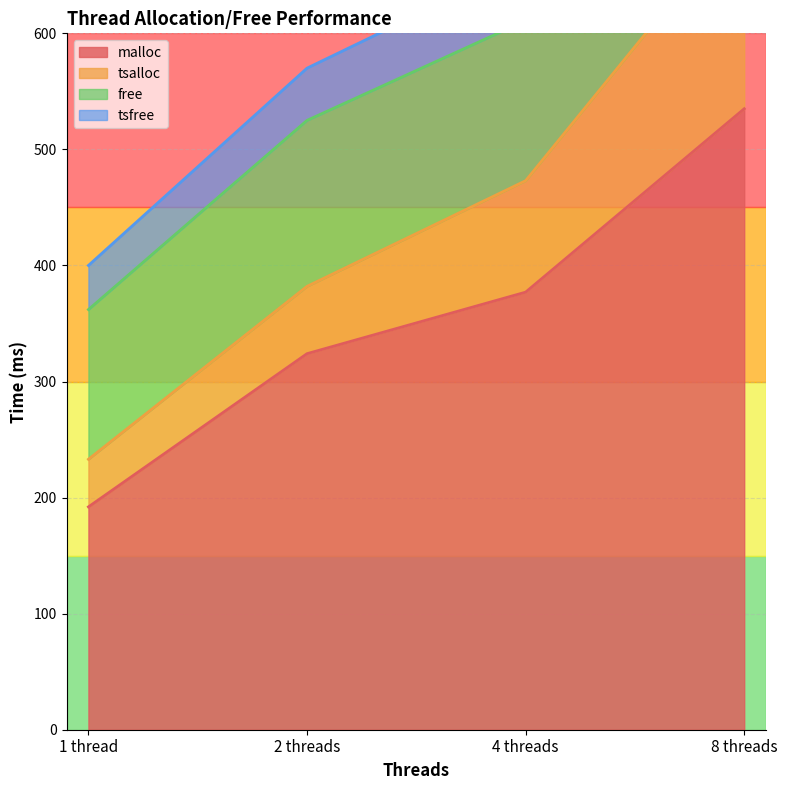

True or false: tsalloc and tsfree intersect in this chart.

False